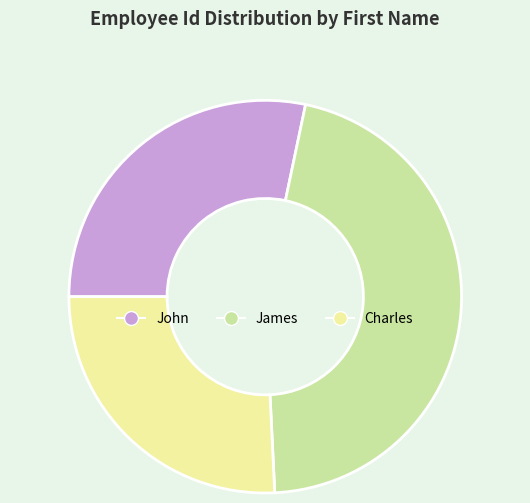

Which slice is the smallest?

Charles